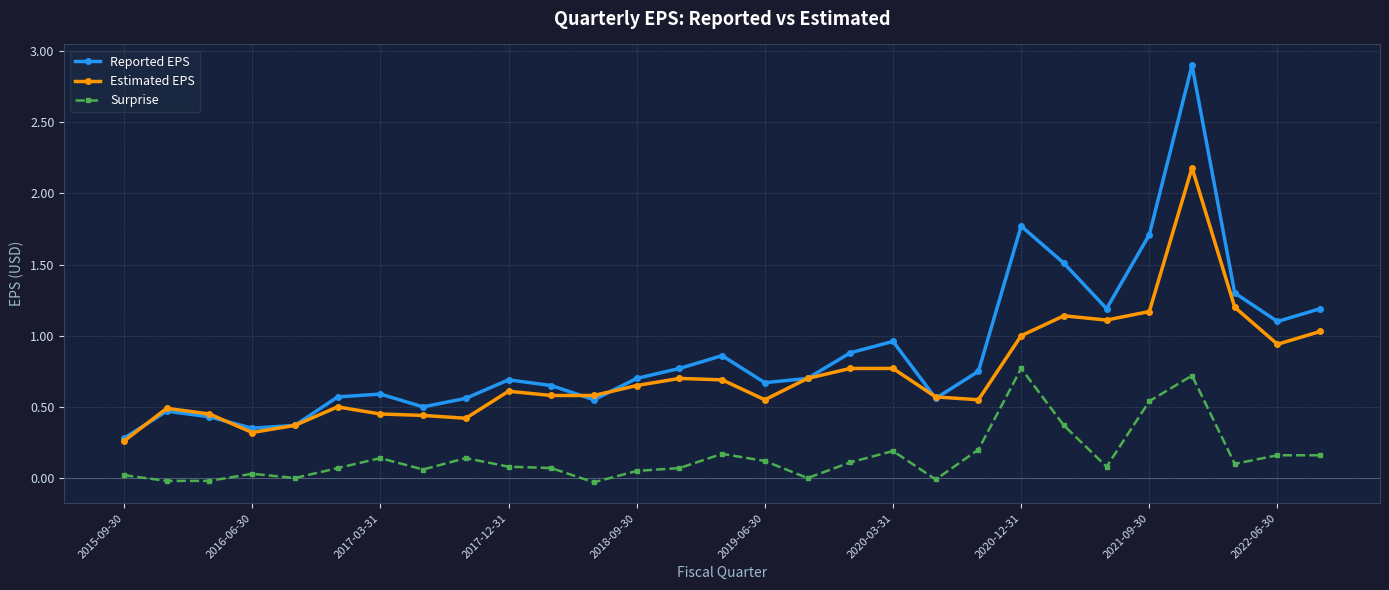

Which series has the widest spread of values?

Reported EPS